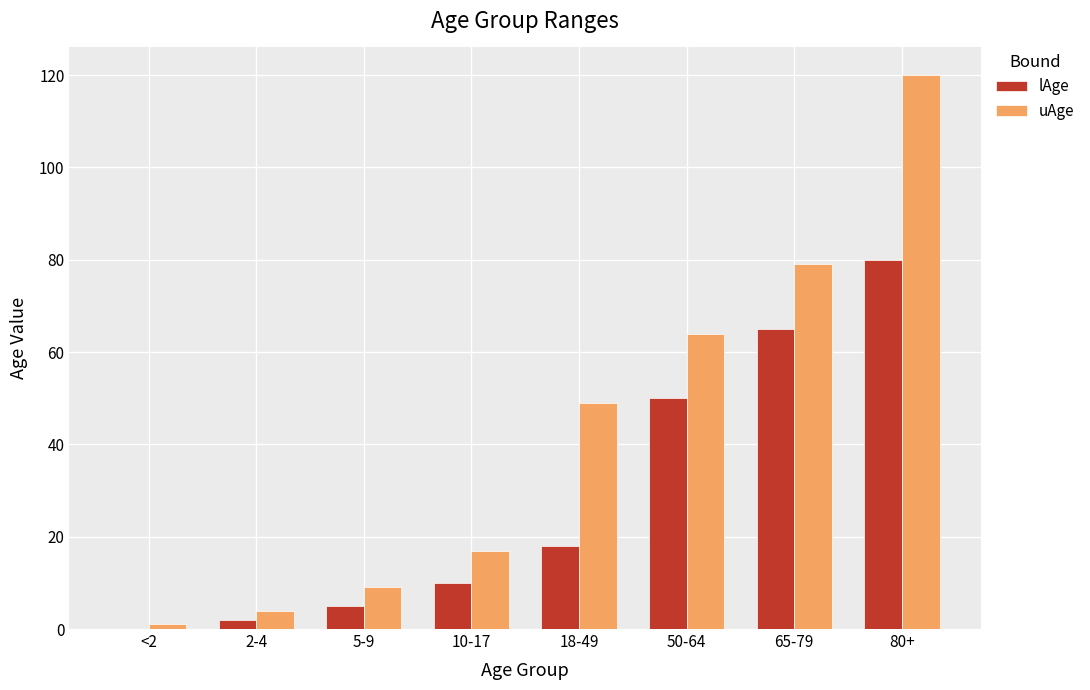

Which series has the largest total across all categories?

uAge